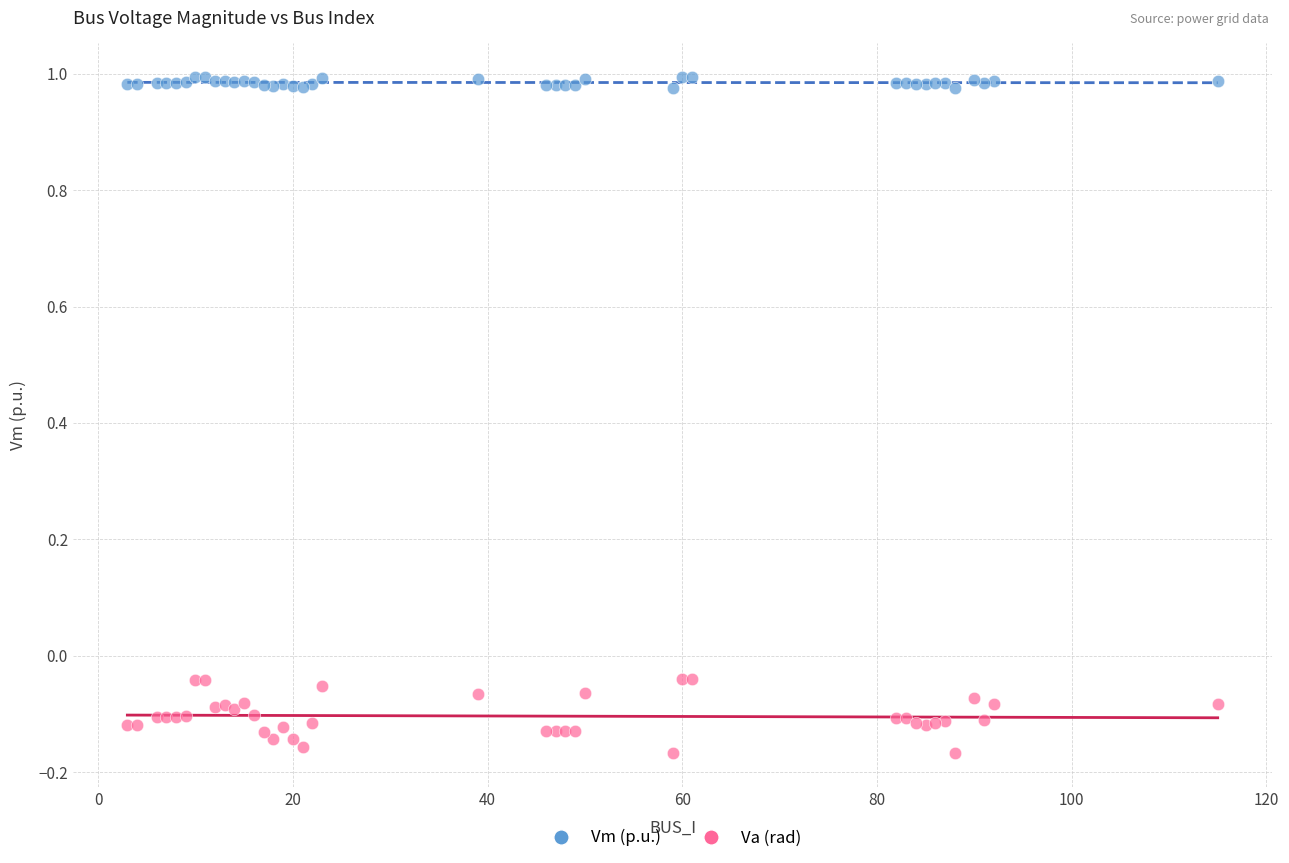

Which series reaches the maximum Y coordinate?

Vm (p.u.)